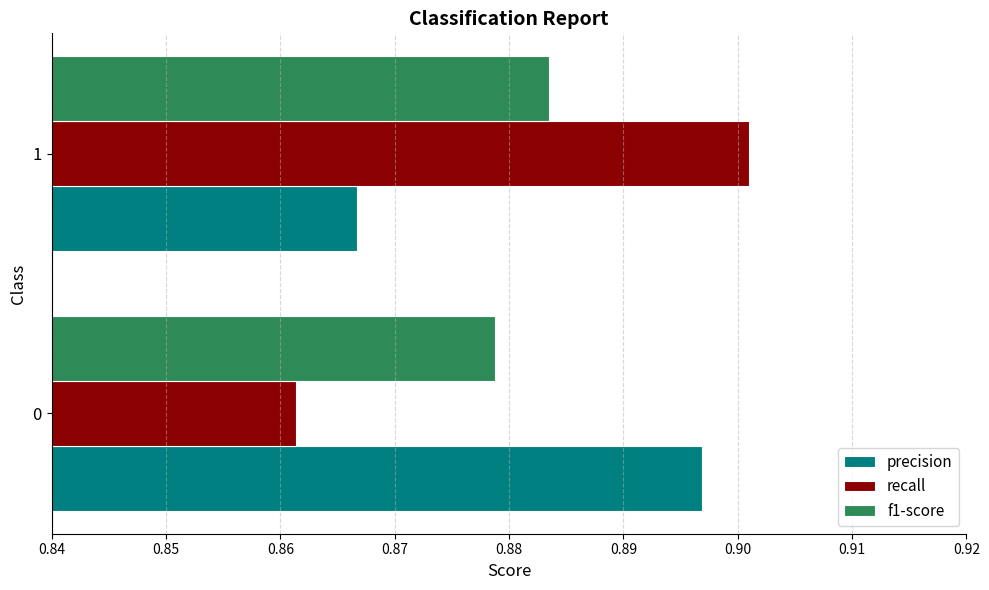

What is the sum of the precision values at 1 and 0?

1.8